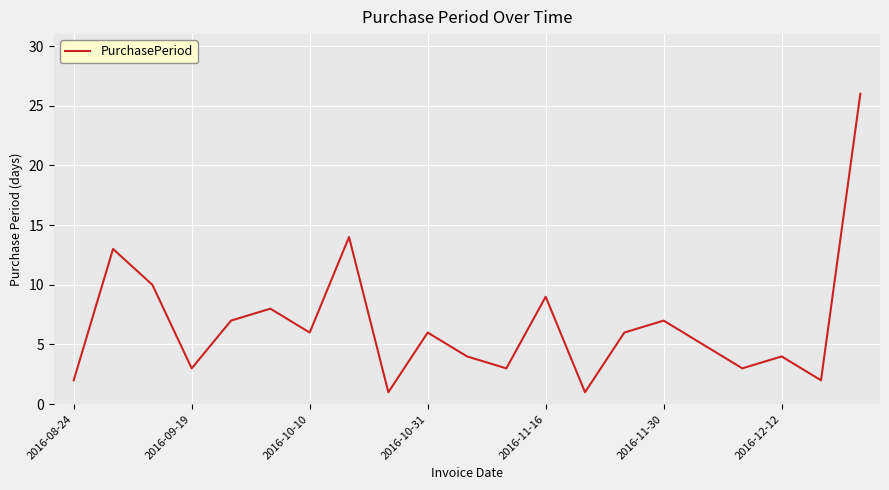

Reading right to left, list all the values displayed in this chart.

26	2	4	3	5	7	6	1	9	3	4	6	1	14	6	8	7	3	10	13	2